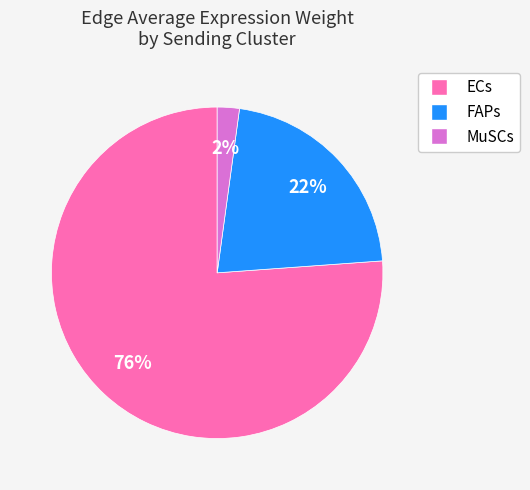

Which has a higher value, FAPs or ECs?

ECs